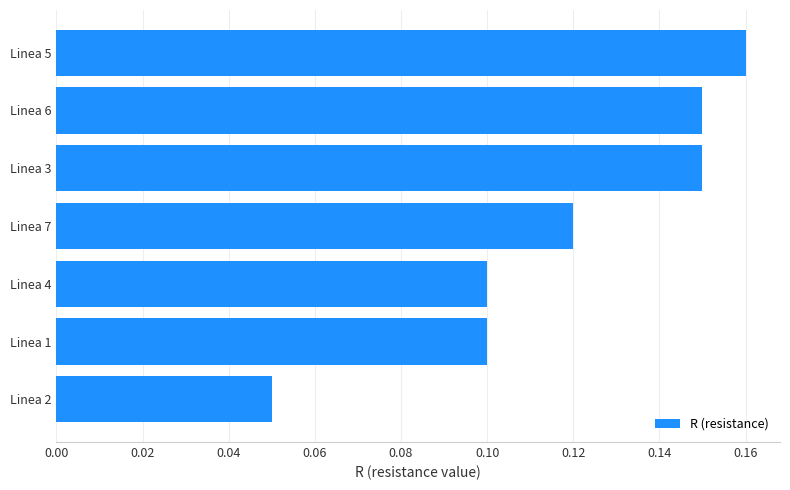

What position from the top is Linea 1?

6